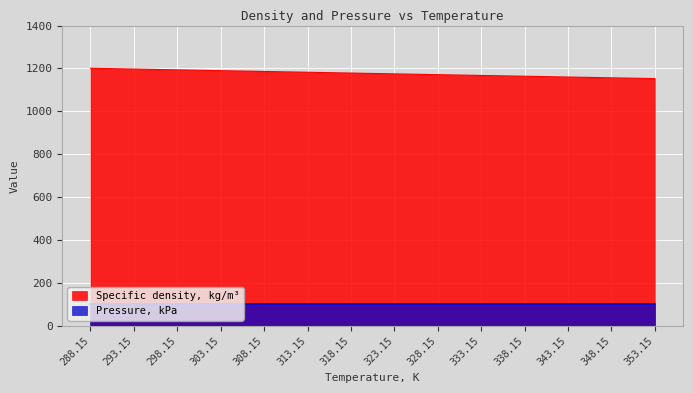

List the labels in order of value, smallest first.

353.15, 348.15, 343.15, 338.15, 333.15, 328.15, 323.15, 318.15, 313.15, 308.15, 303.15, 298.15, 293.15, 288.15